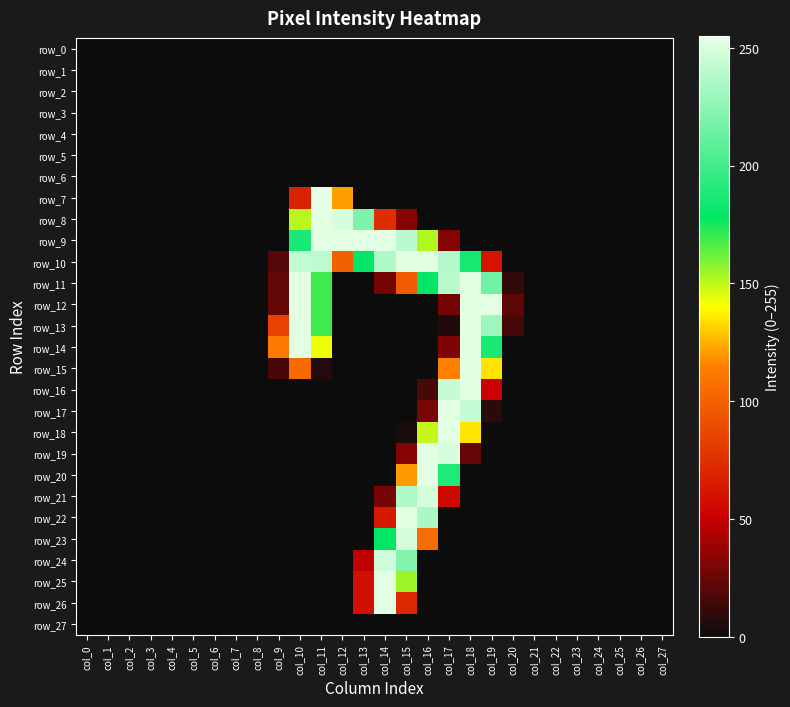

At col_23, list the series in order from smallest to largest.

row_0, row_1, row_2, row_3, row_4, row_5, row_6, row_7, row_8, row_9, row_10, row_11, row_12, row_13, row_14, row_15, row_16, row_17, row_18, row_19, row_20, row_21, row_22, row_23, row_24, row_25, row_26, row_27